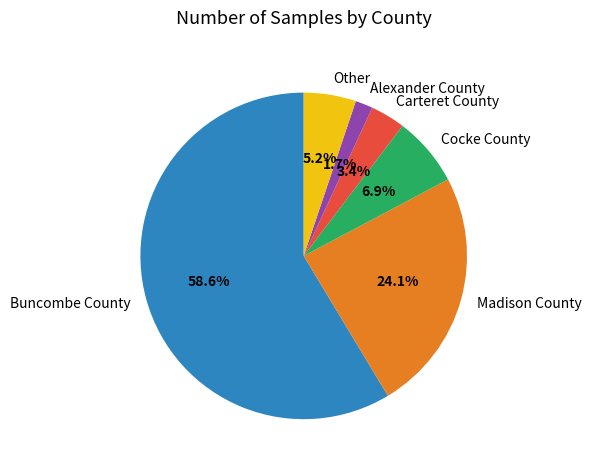

Does any single category account for the majority?

Yes